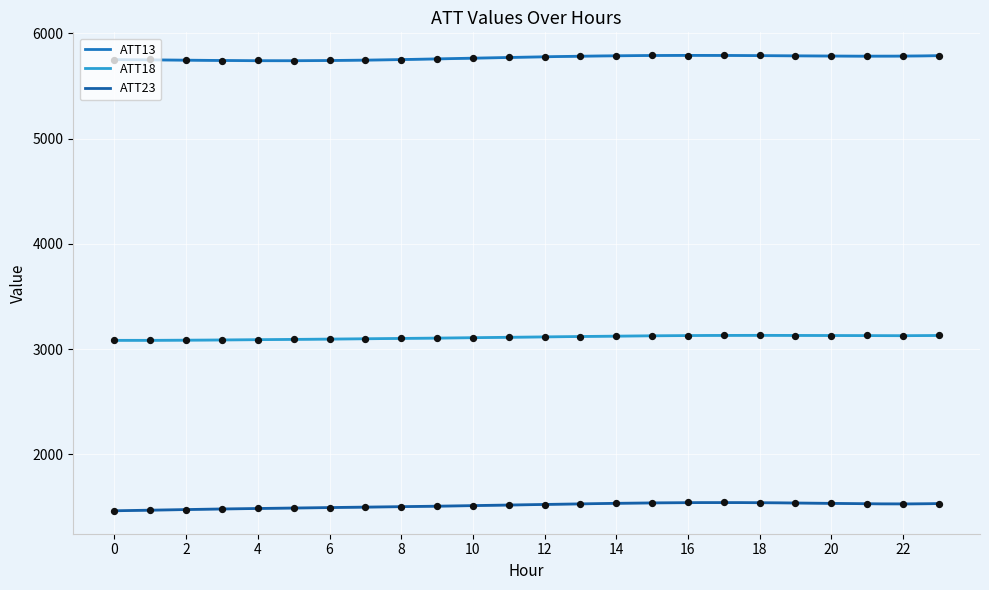

What is the total value across all series at 4?

10321.0